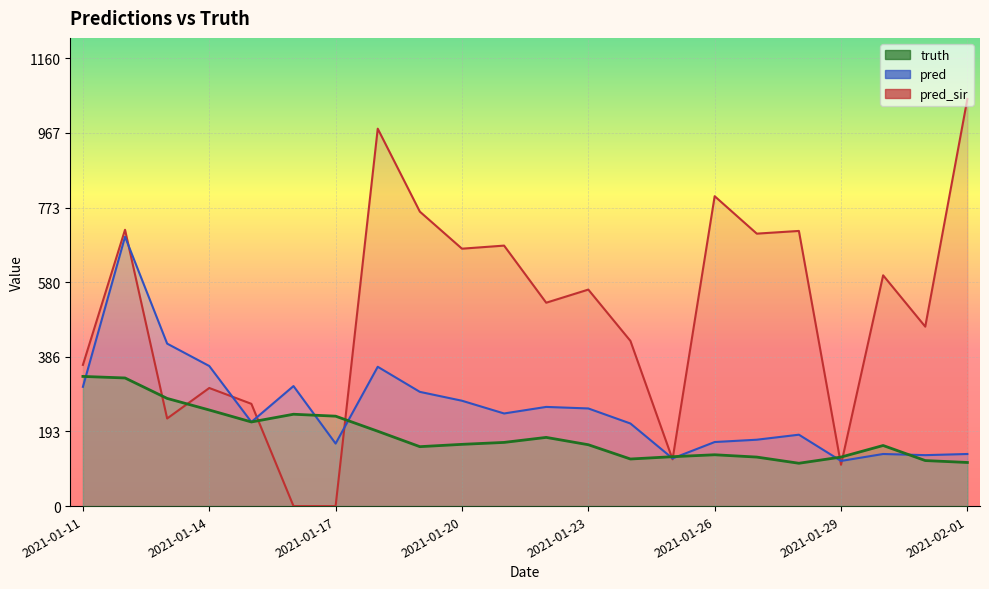

What is the spread (max minus min) of values at 2021-01-15?

47.0